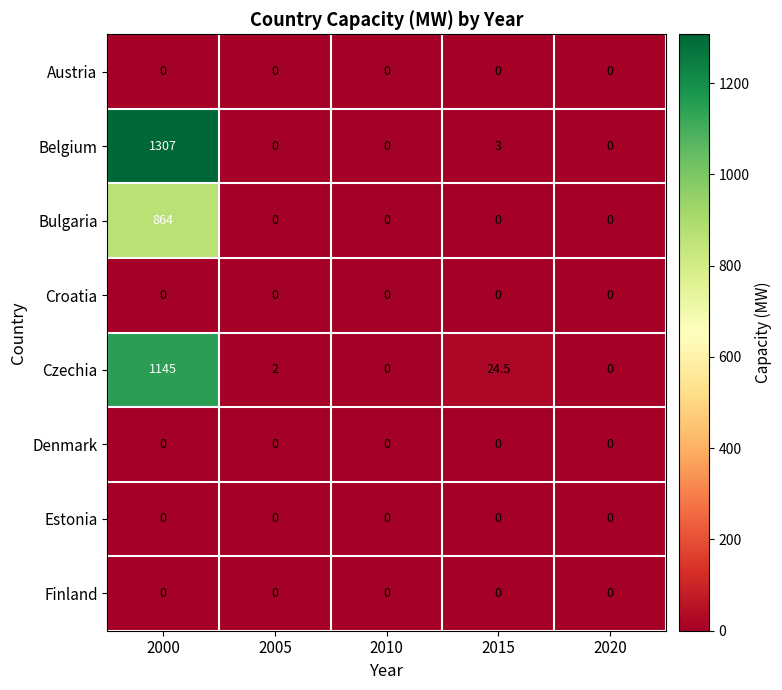

What is the sum of the Bulgaria values at 2005 and 2000?

864.0